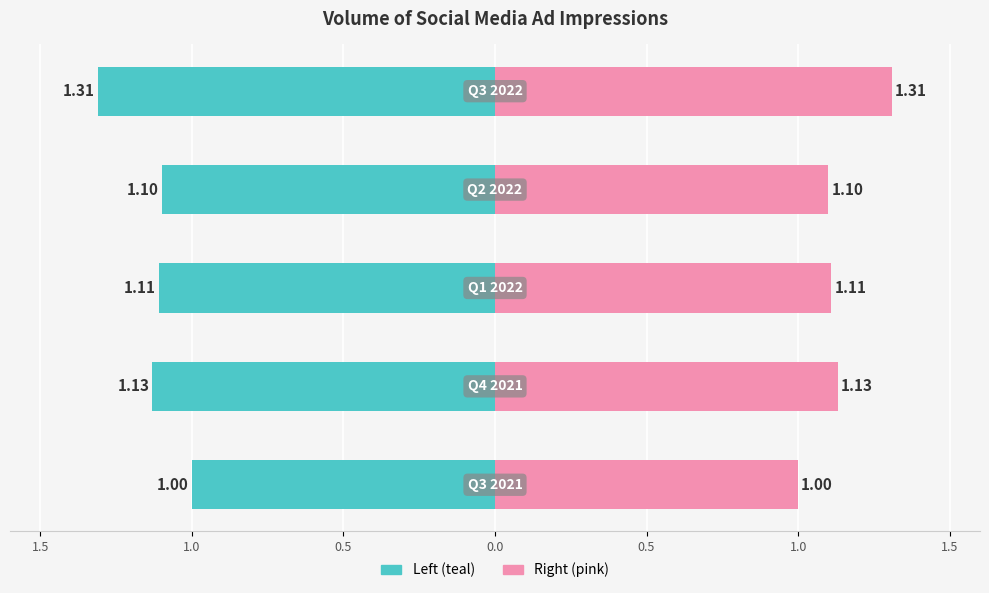

Which series has the largest total across all categories?

Right (pink)